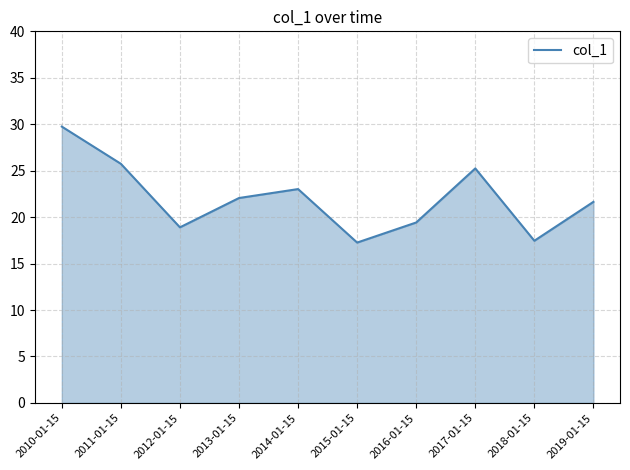

At which category does the data reach its first local peak?

2014-01-15